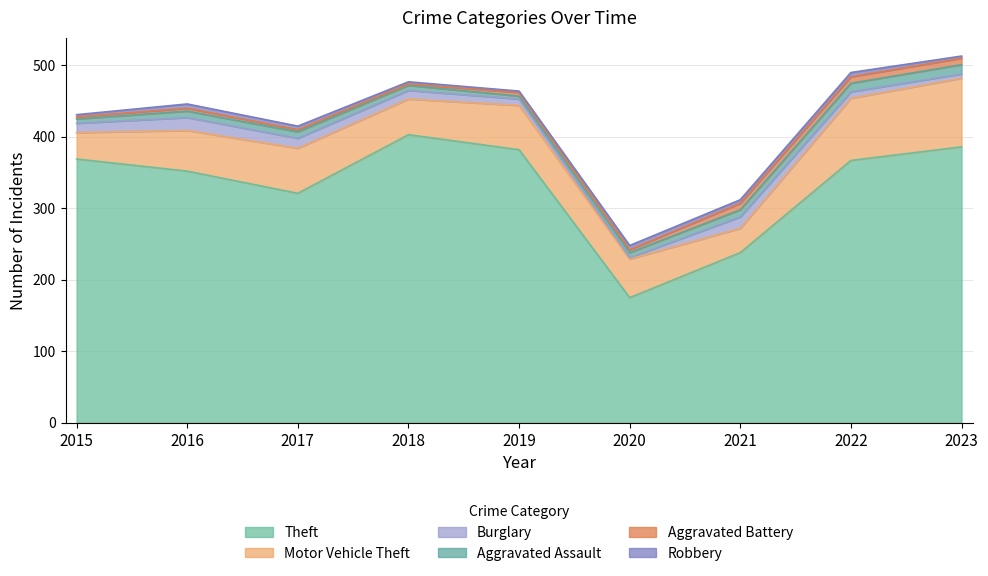

Which category has the lowest value across all series?

2020